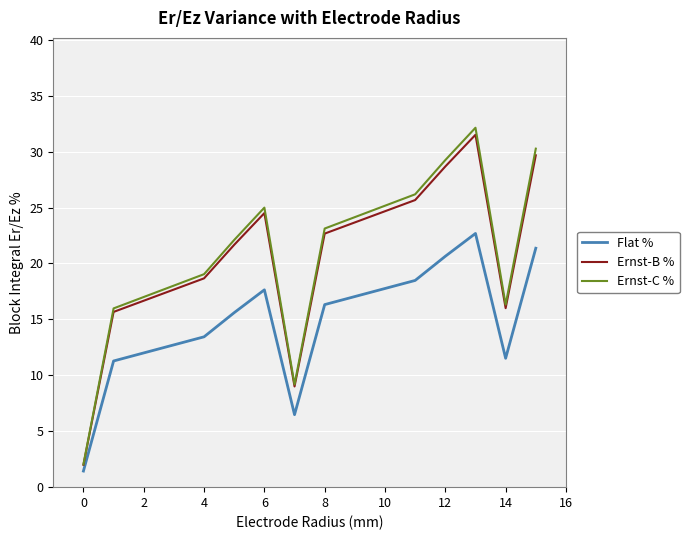

True or false: Flat % and Ernst-B % intersect in this chart.

False